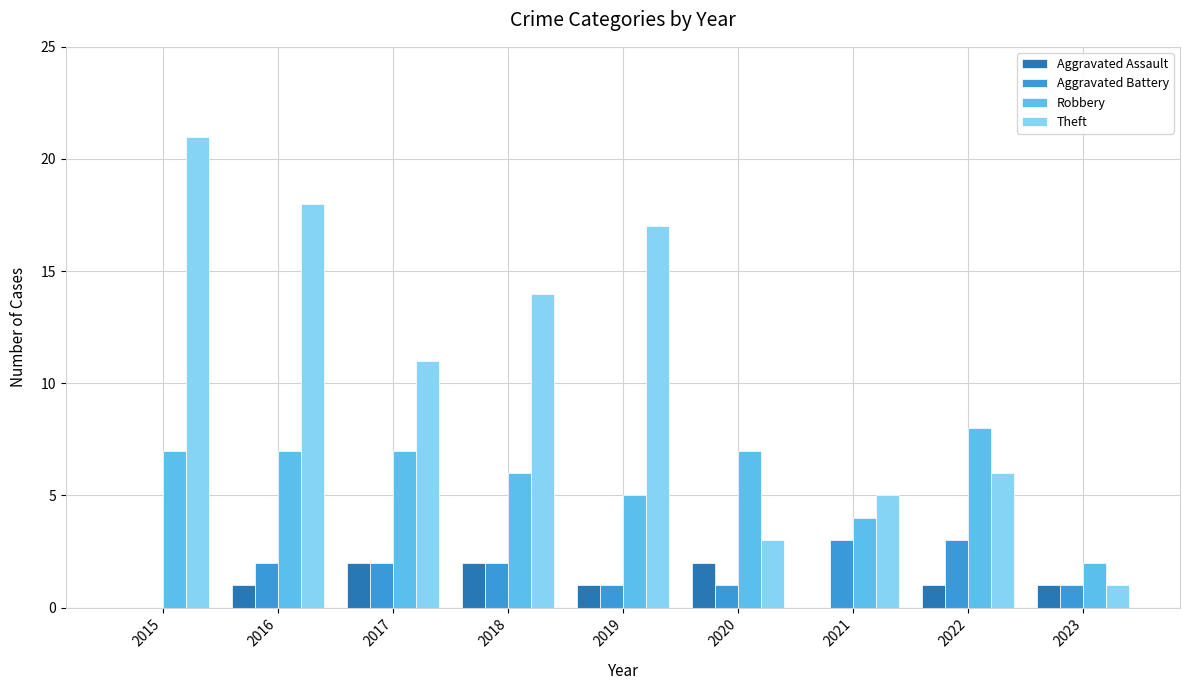

What is the sum of the Robbery values at 2019 and 2023?

7